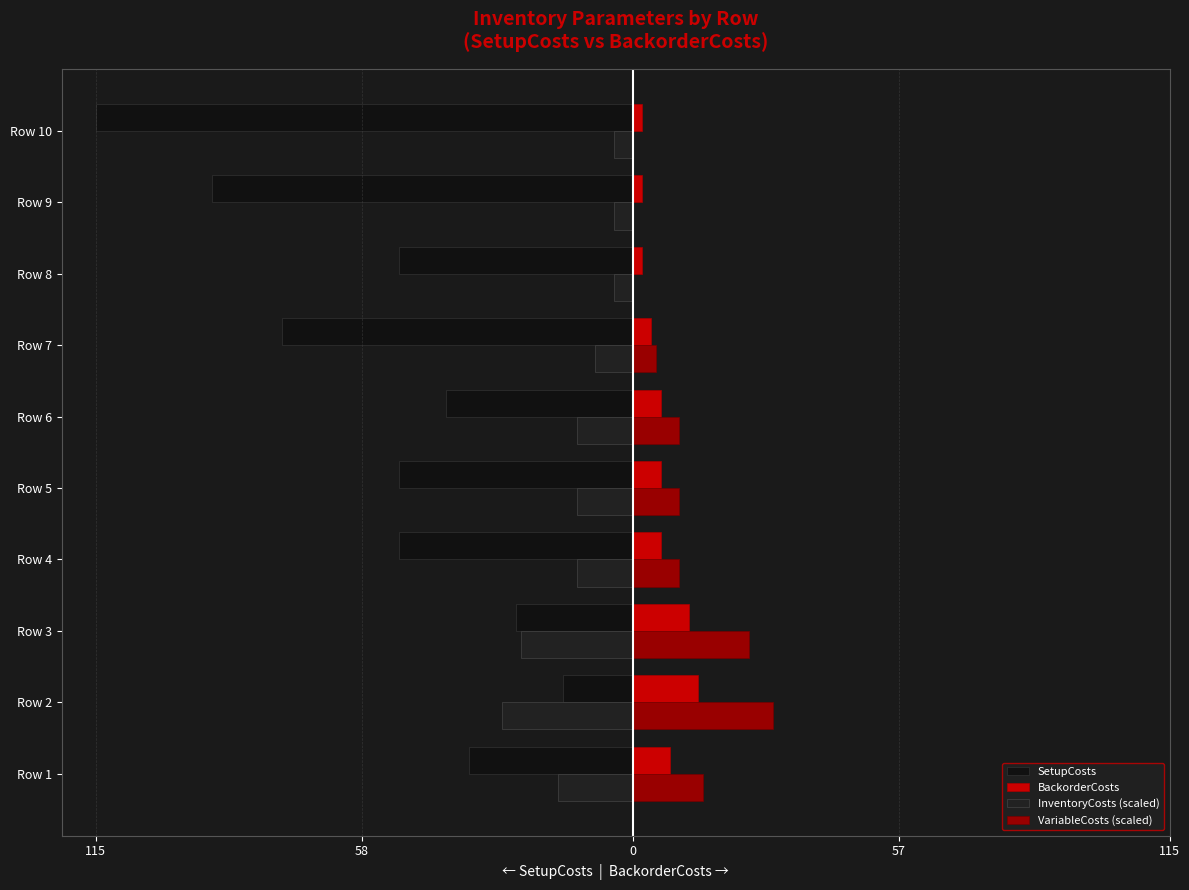

What is the difference between the second highest and second lowest values in the BackorderCosts series?

10